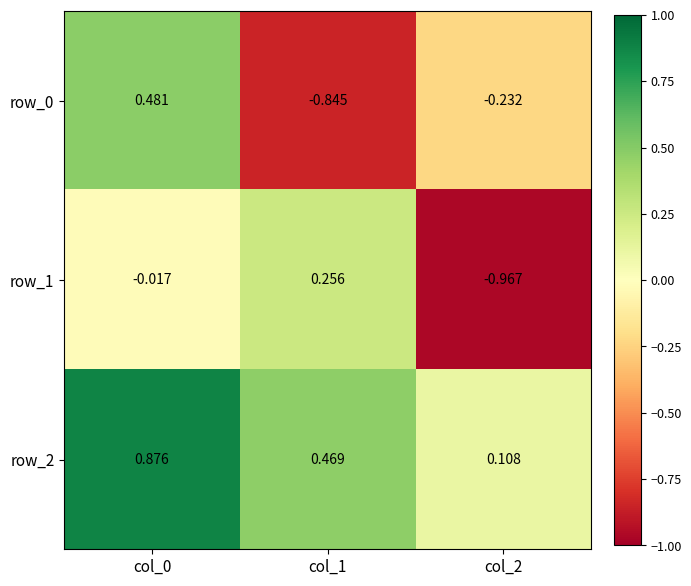

What is the difference between the row_0 values at col_2 and col_0?

0.7